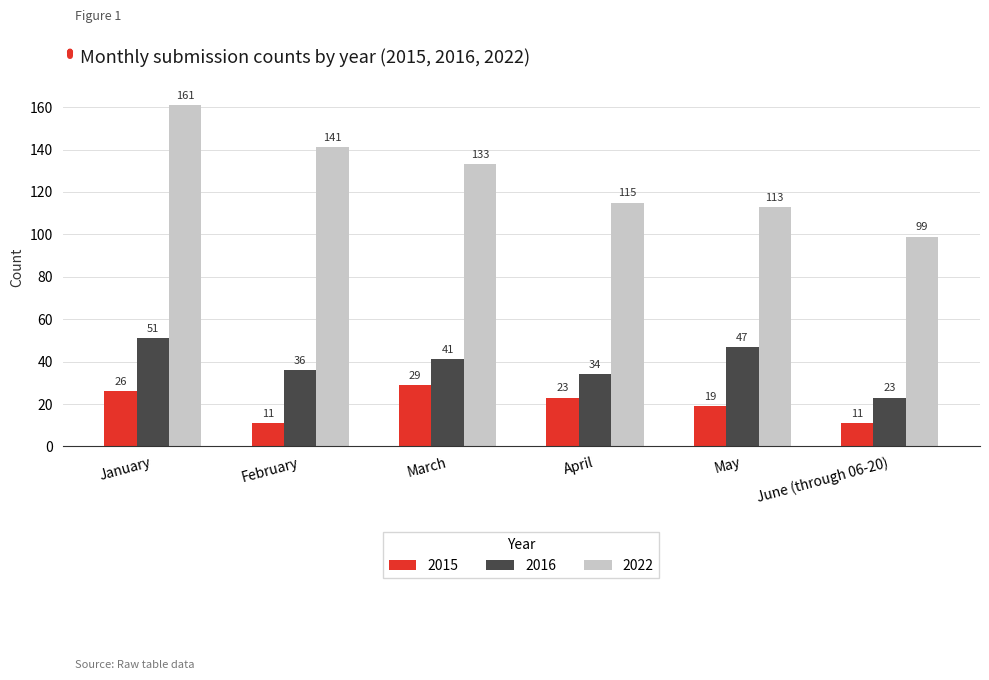

Where does the 2022 series first go above 133?

January